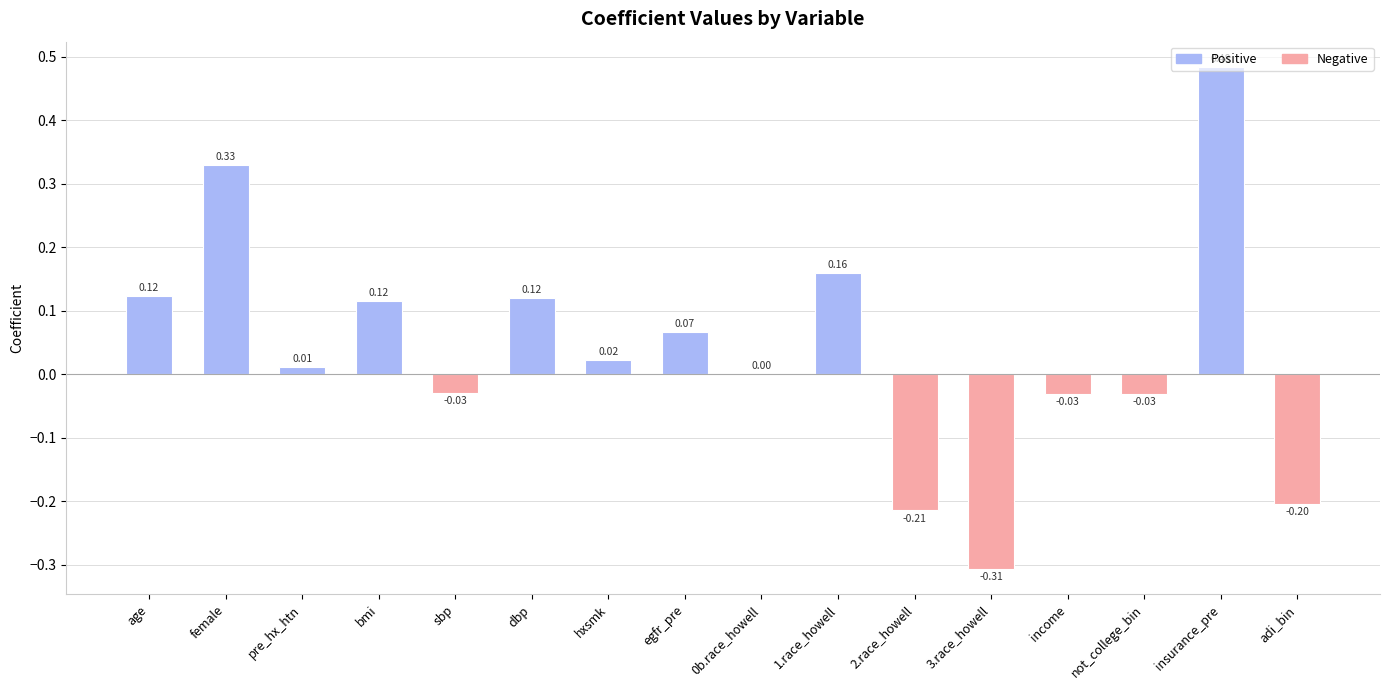

Which category has the highest value across all series?

insurance_pre